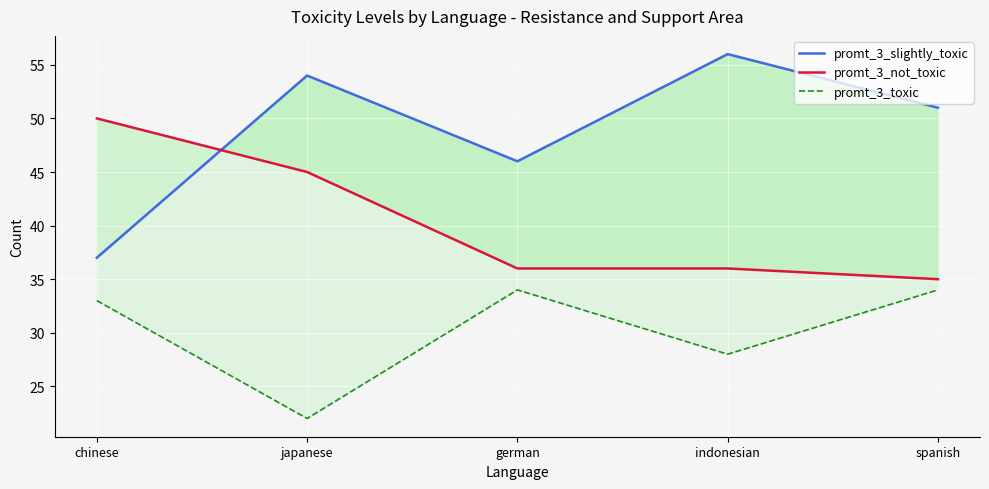

The promt_3_not_toxic series shows 50 at chinese. True or false?

True